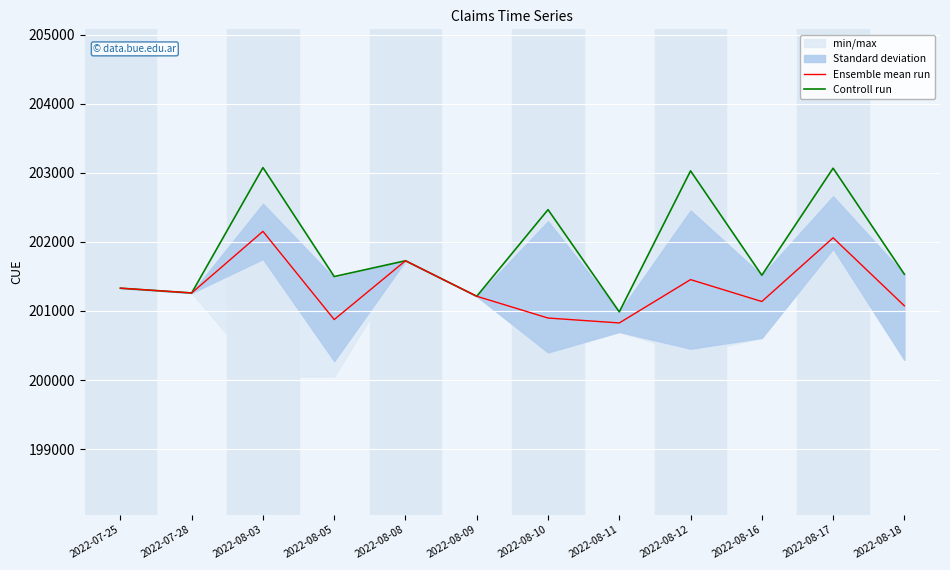

Reading left to right, what are all the values shown in this chart?

Ensemble mean run: 201330	201261	202152	200876	201727	201213	200898	200827	201454	201137	202059	201075
Controll run: 201330	201261	203075	201498	201727	201213	202466	200987	203027	201517	203066	201532